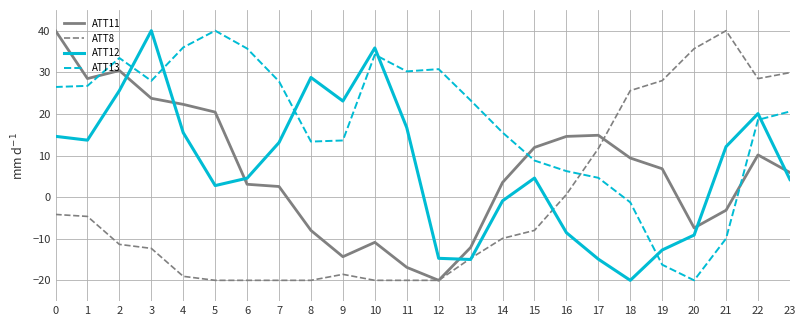

Where do ATT11 and ATT13 first cross each other?

1 and 2